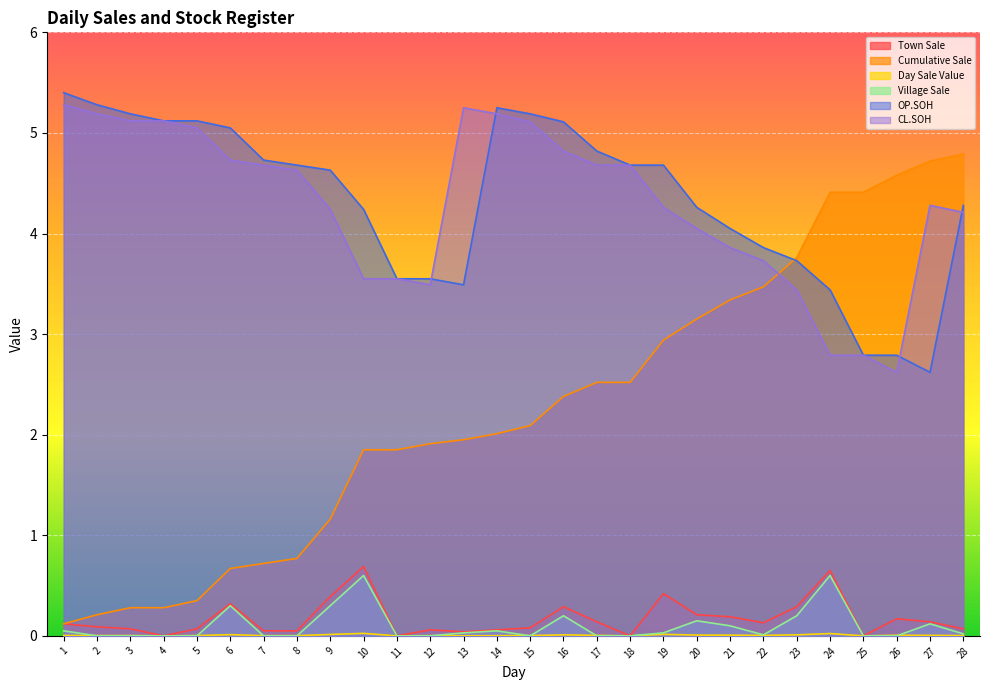

Between 5 and 14, which series saw the biggest shift?

Cumulative Sale